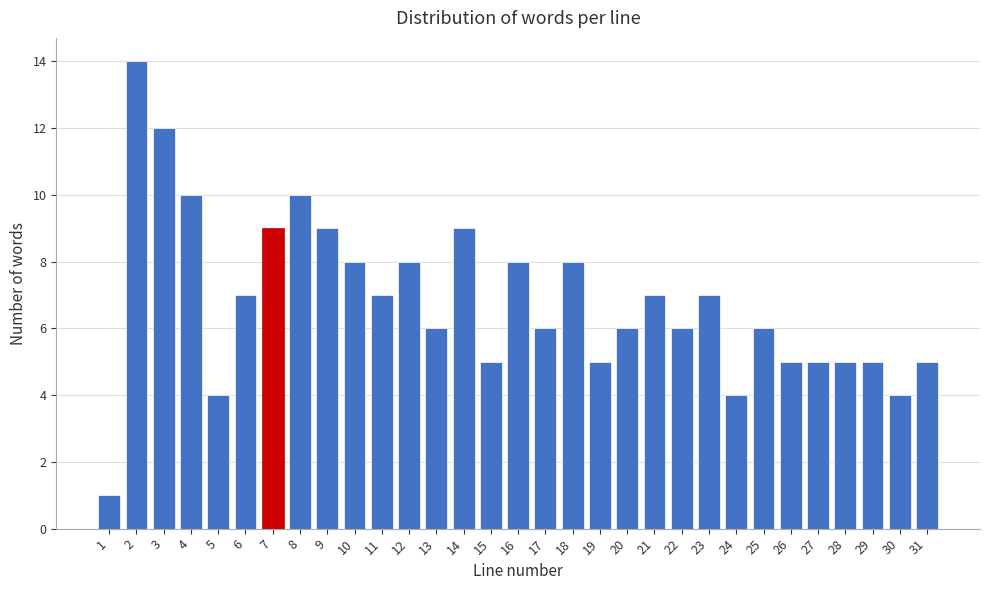

What value does the data have at 31?

5